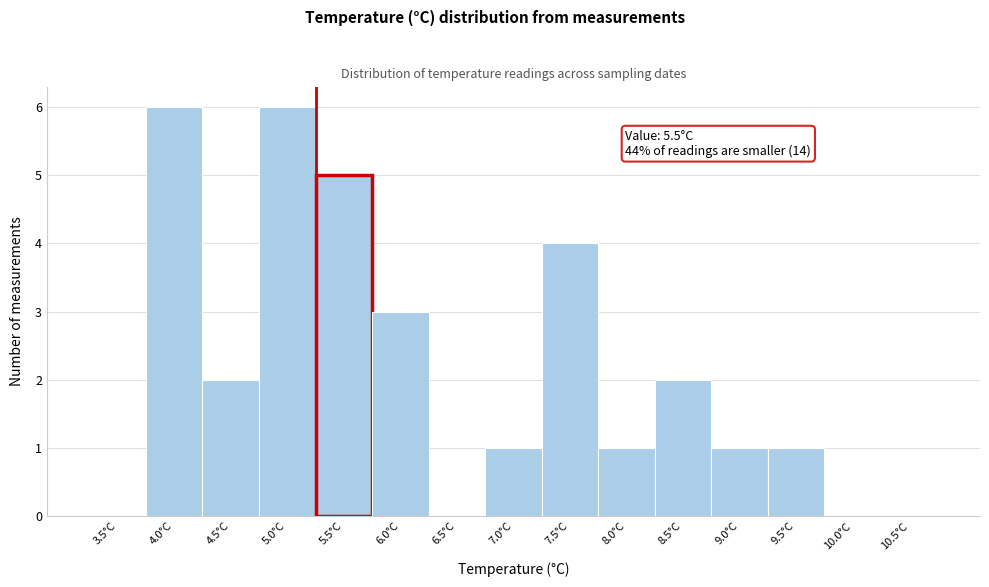

Reading left to right, what are all the values shown in this chart?

3.5°C=0	4.0°C=6	4.5°C=2	5.0°C=6	5.5°C=5	6.0°C=3	6.5°C=0	7.0°C=1	7.5°C=4	8.0°C=1	8.5°C=2	9.0°C=1	9.5°C=1	10.0°C=0	10.5°C=0